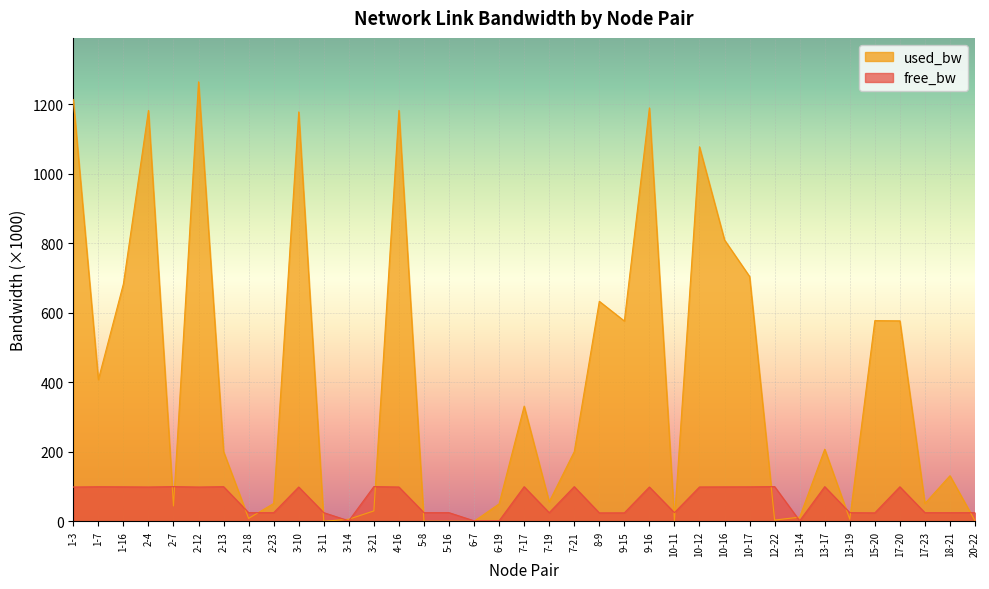

What are all the series names shown in the legend?

used_bw, free_bw